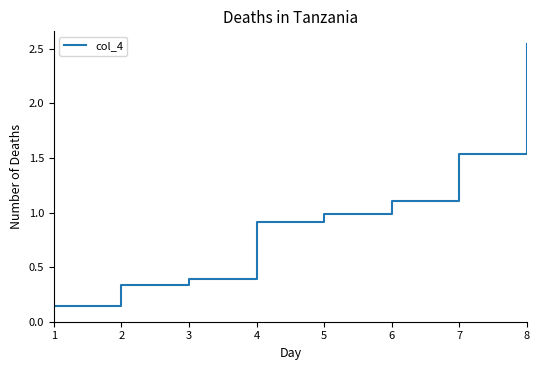

True or false: the data shows 0.2 at 4.

False